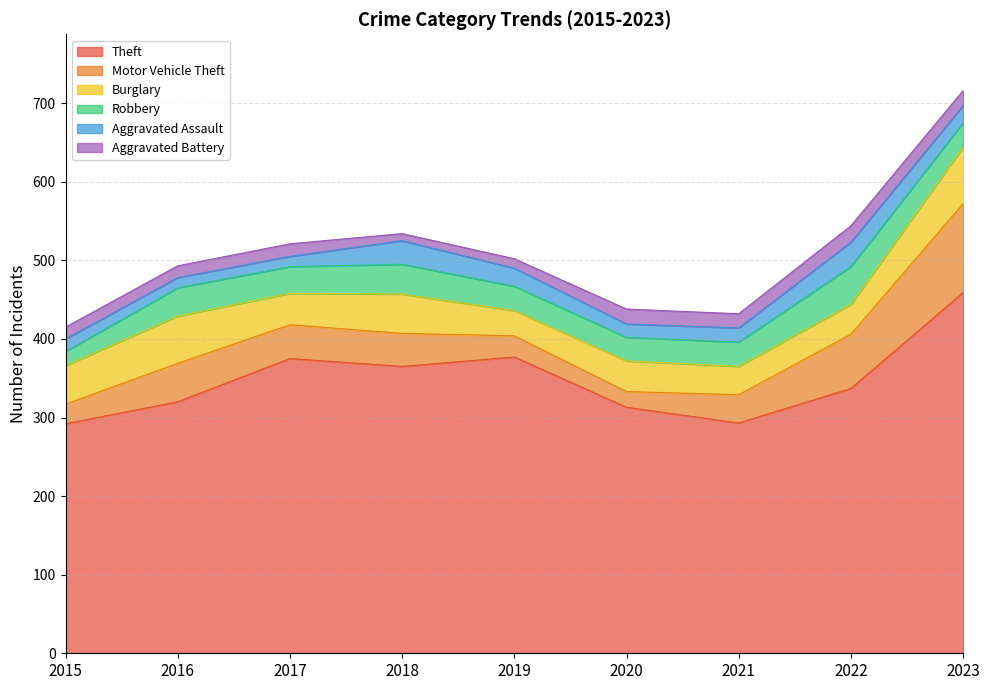

True or false: Aggravated Assault and Motor Vehicle Theft cross at least once.

False